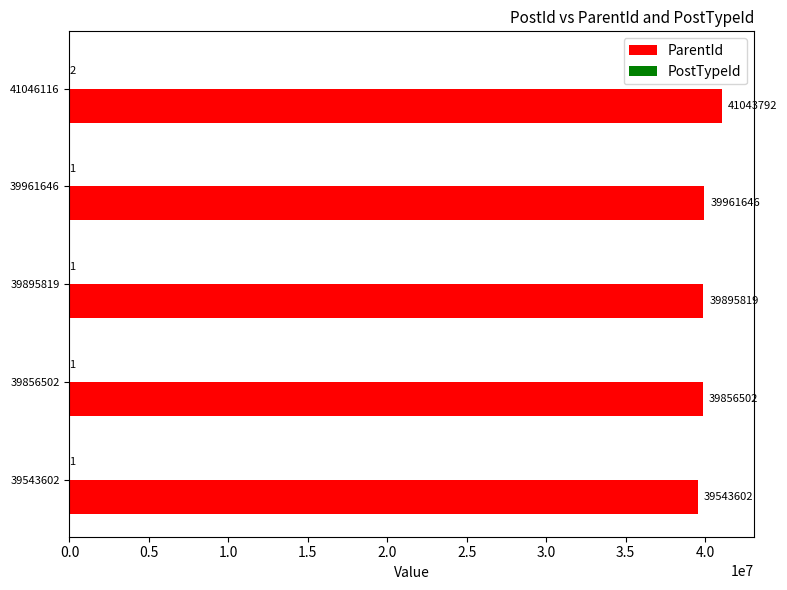

True or false: ParentId has a value of 53108180 at 39856502.

False